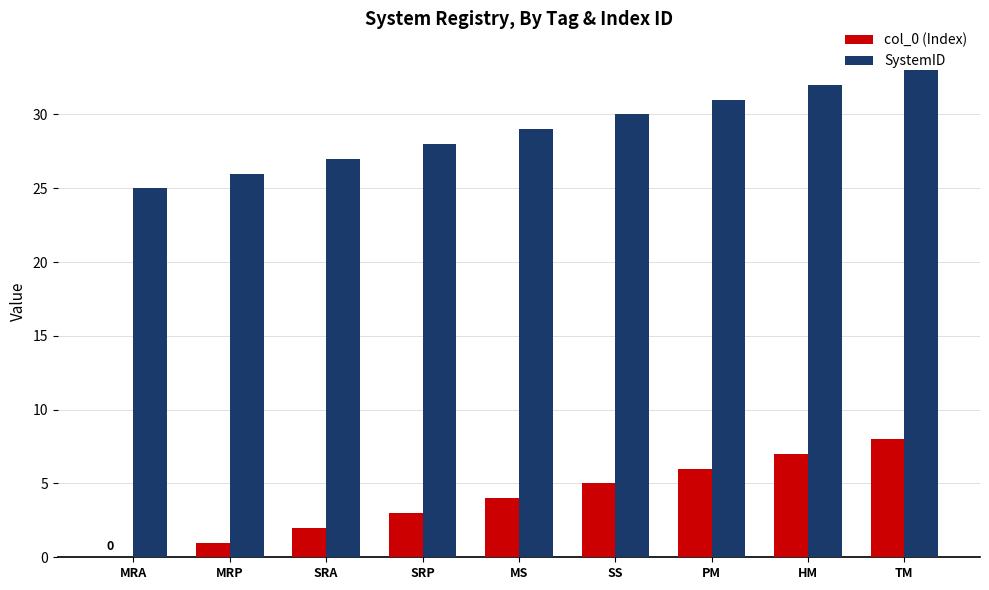

What is the approximate value of SystemID at MRP?

26